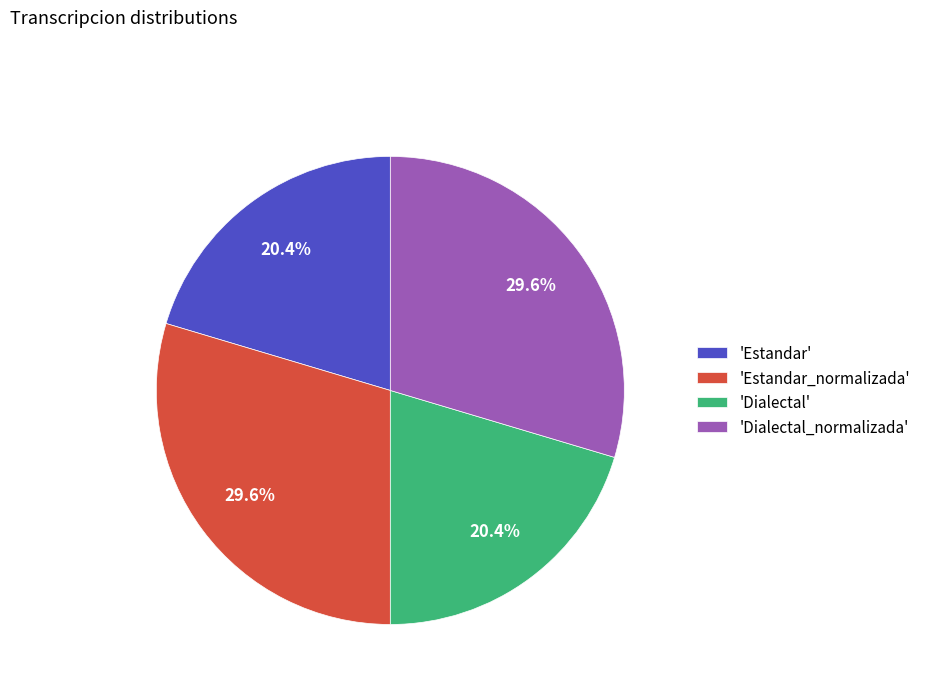

Approximately how many times larger is the value at 'Dialectal' compared to 'Estandar'?

1.0